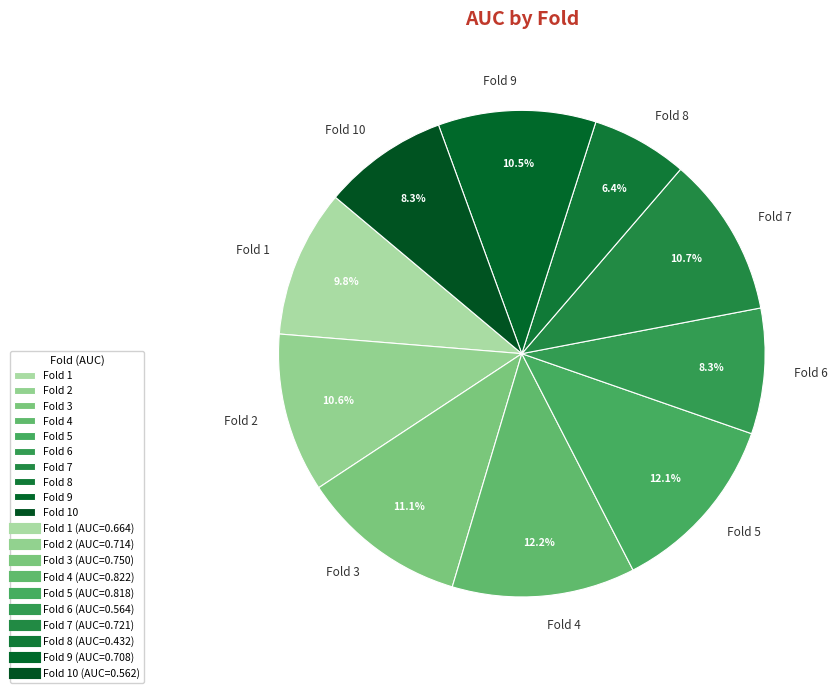

What portion of the pie excludes Fold 5?

87.9%